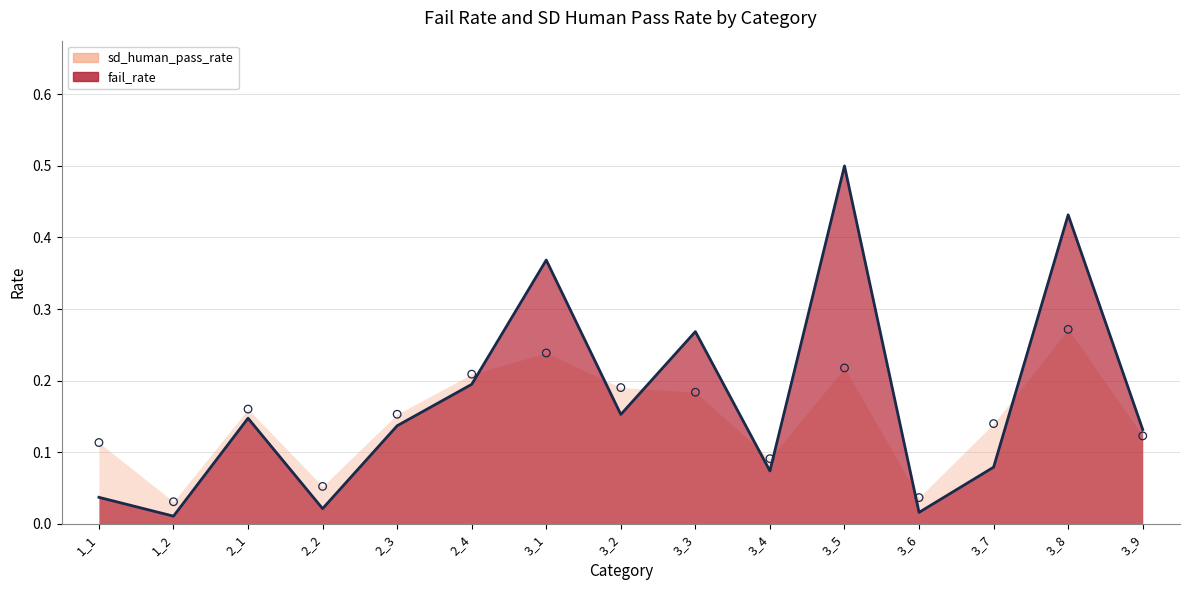

Which series has the largest total across all categories?

fail_rate